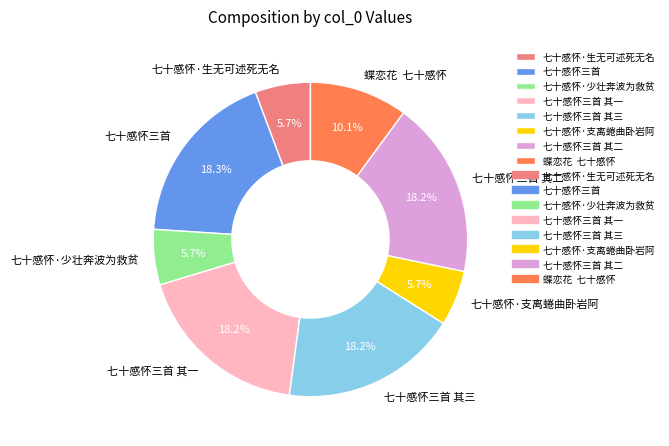

To the nearest percent, what is the difference between the largest and smallest slice percentages?

13%